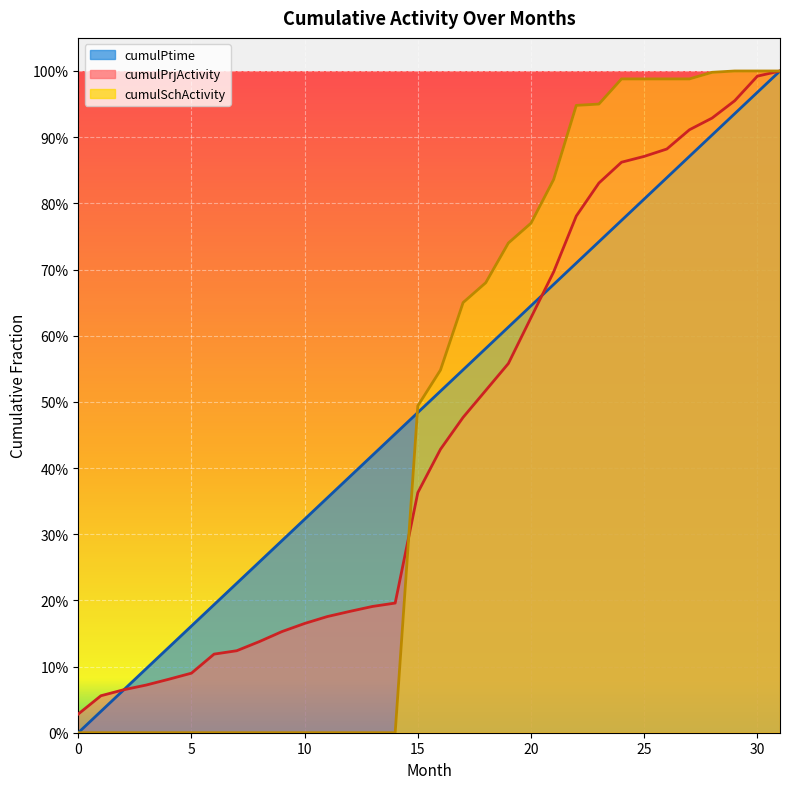

True or false: cumulSchActivity and cumulPtime intersect in this chart.

True